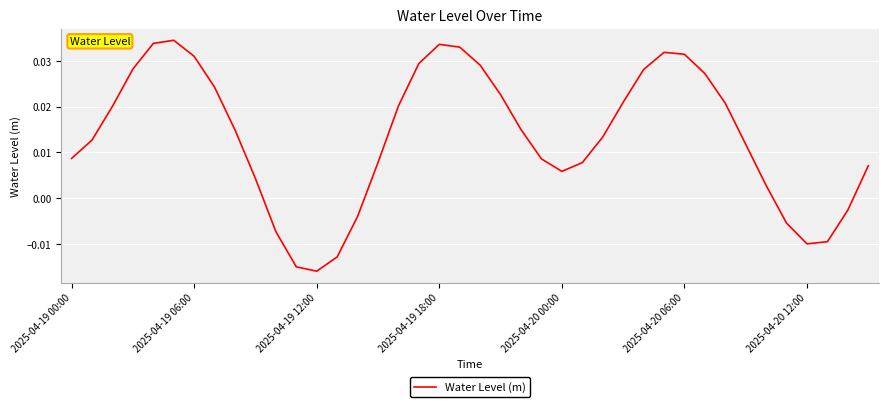

At which label does the data first exceed 0?

2025-04-19 00:00